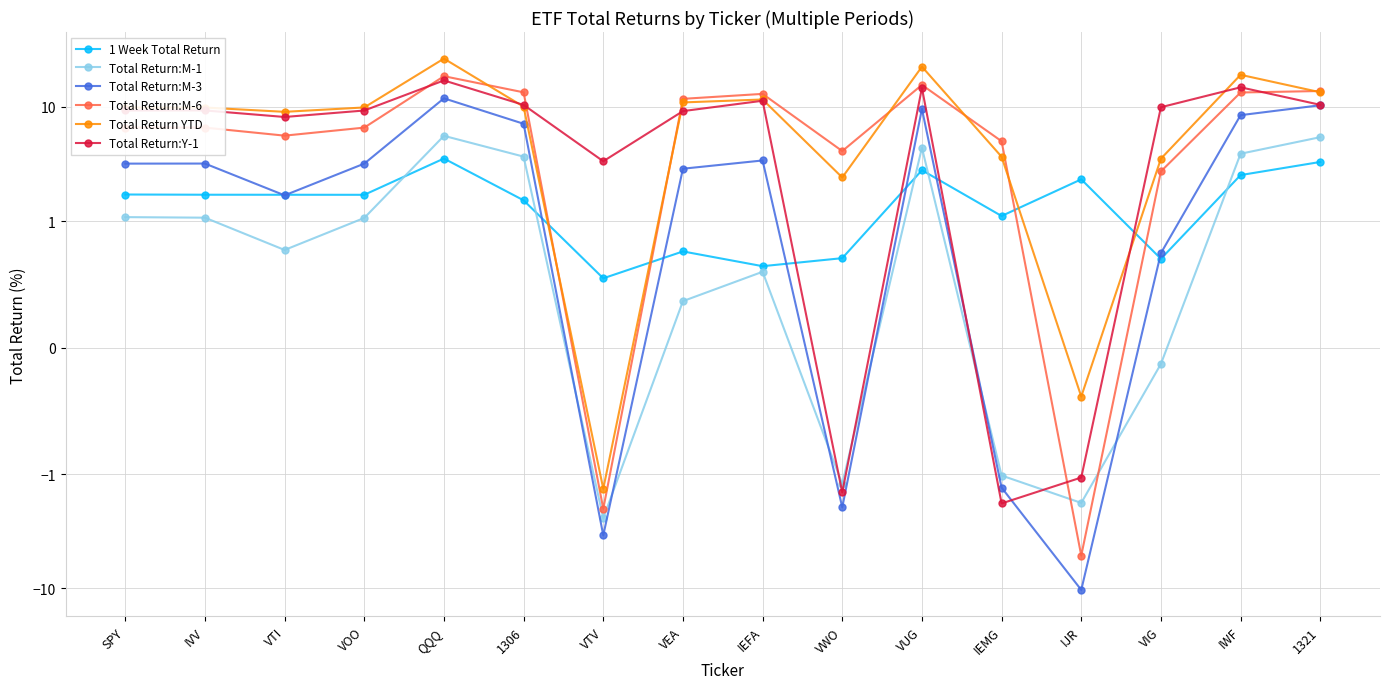

How many series are shown in this chart?

6